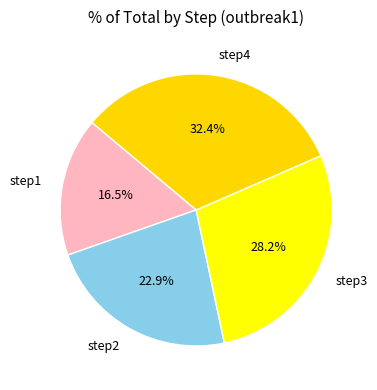

How much of the chart is everything except step2?

77.1%